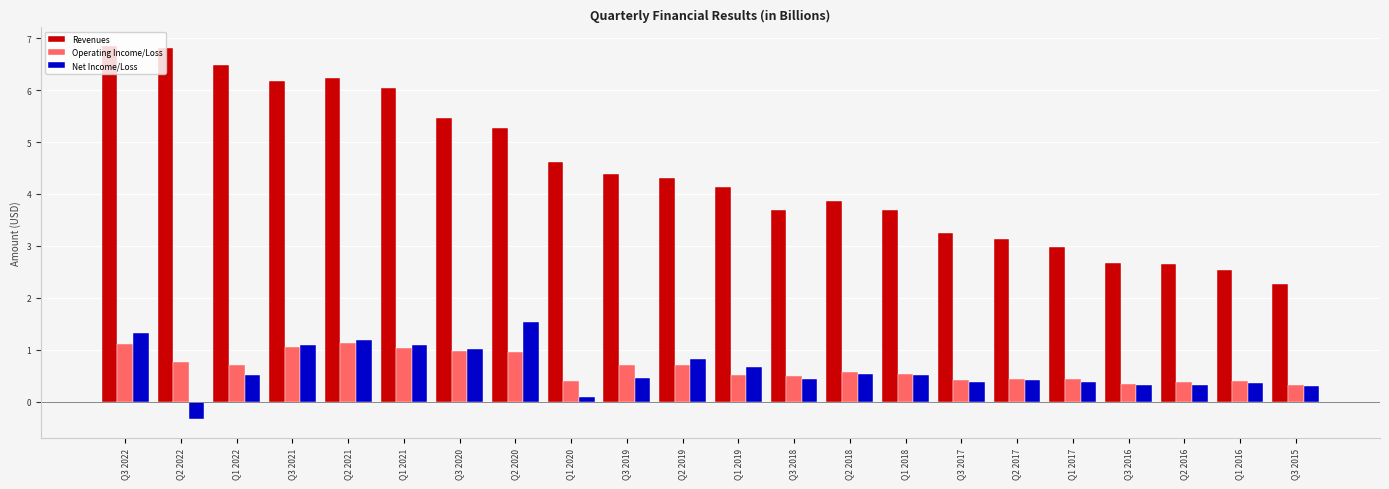

Is the value of Revenues at Q1 2021 greater than the value of Operating Income/Loss at Q2 2017?

Yes